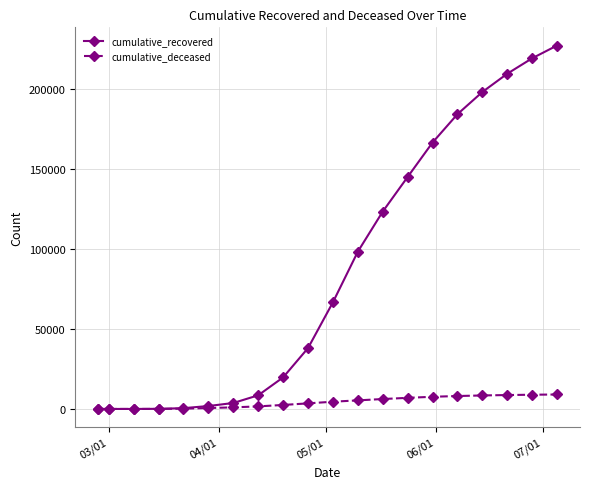

At how many categories does at least one series exceed 52967?

10